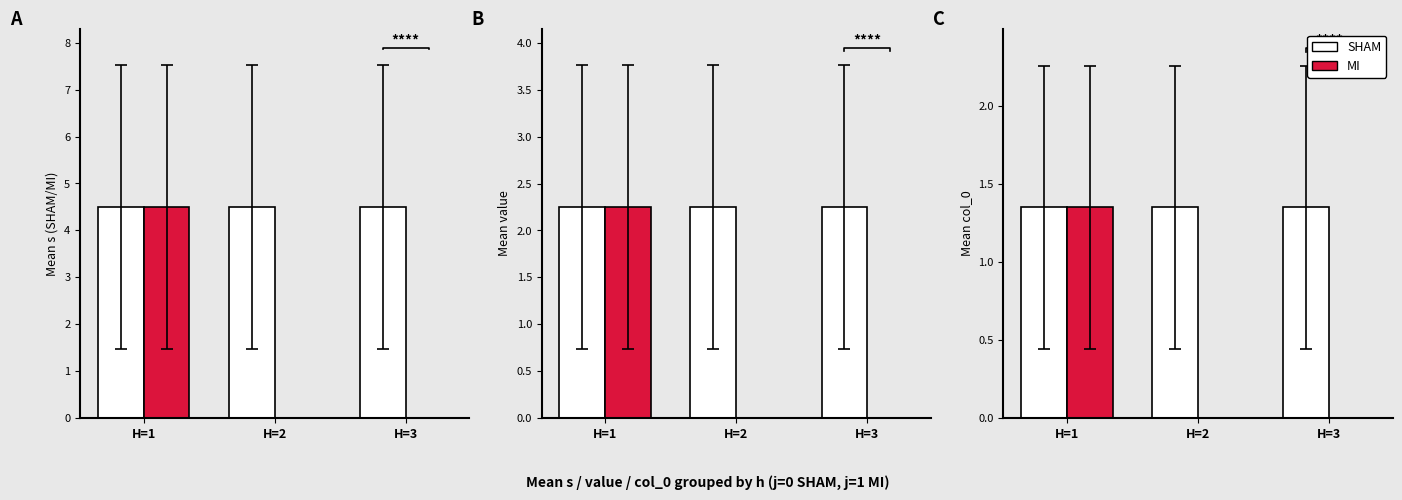

Reading left to right, transcribe all the data shown in this chart.

SHAM: 1.3	1.3	1.3
MI: 1.3	0.0	0.0